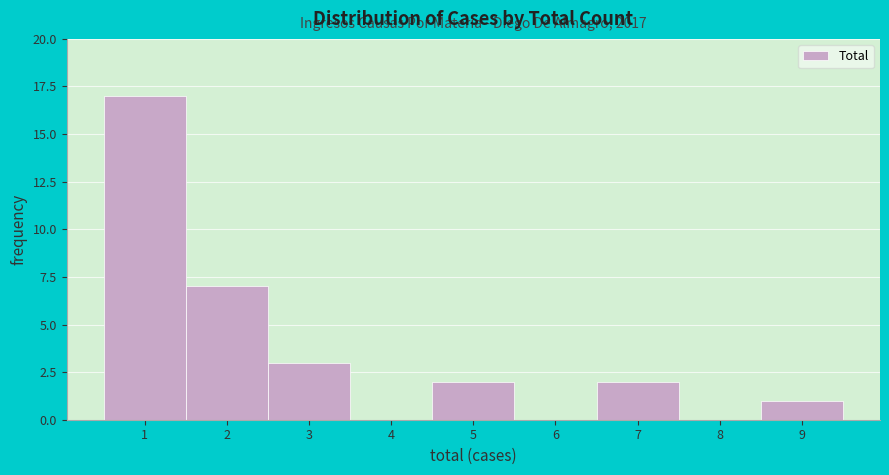

Over which range of the x-axis is the bar tallest?

0.5 to 1.5